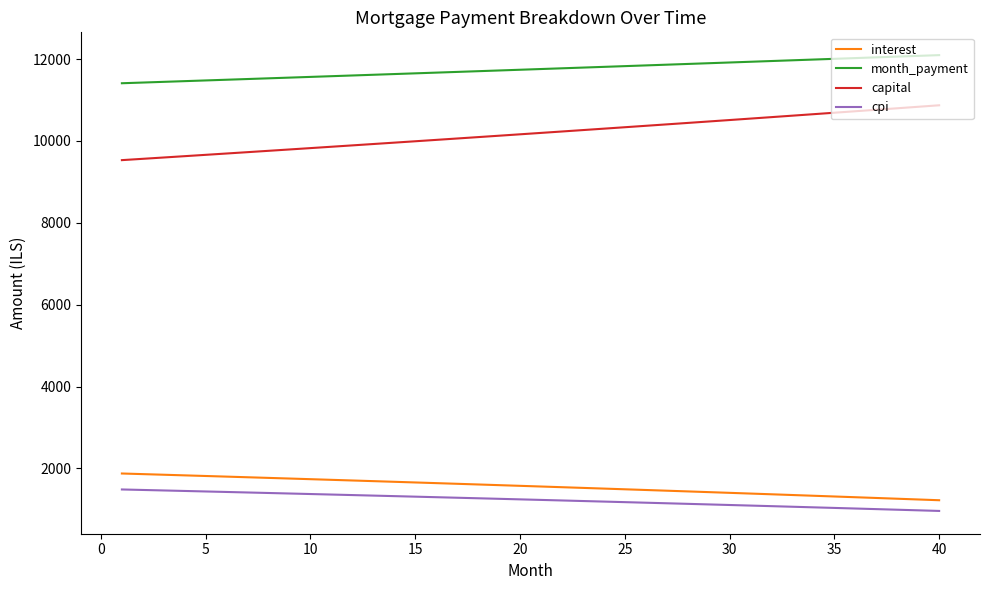

What is the difference between the maximum and minimum values in the month_payment series?

686.8